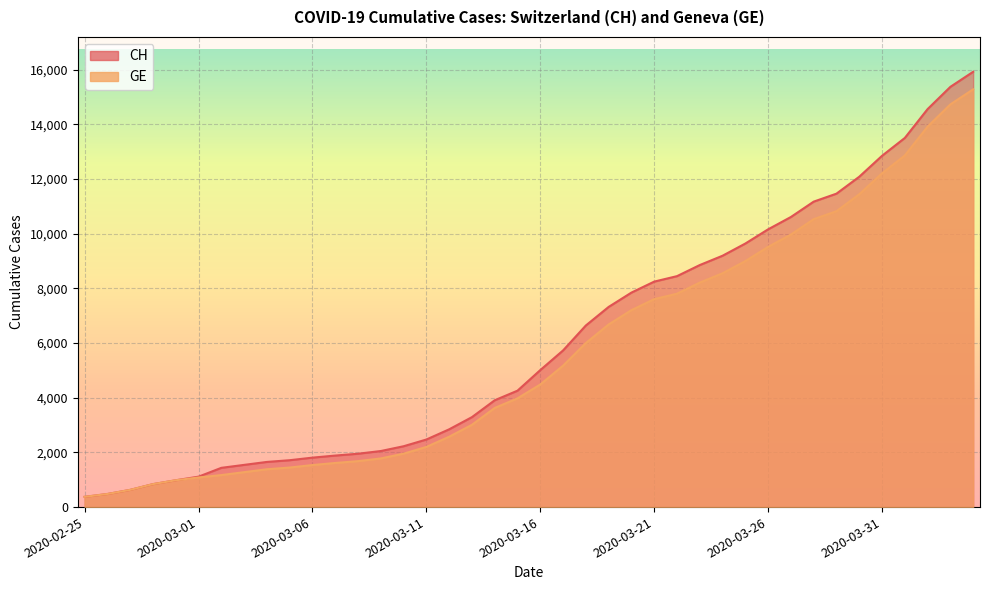

What is the total value across all series at 2020-03-14?

7535